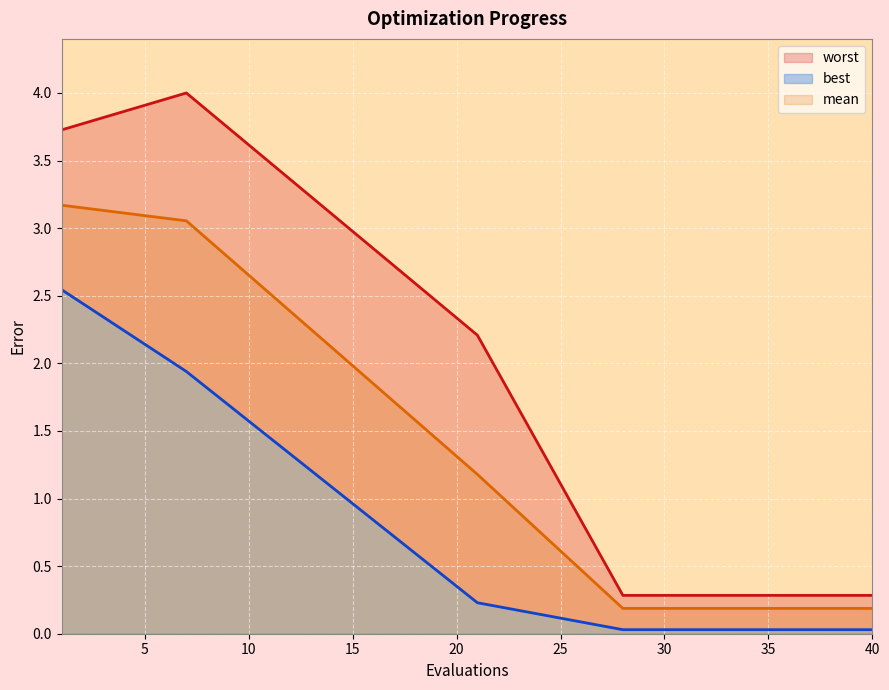

What is the highest value of the mean series?

3.2